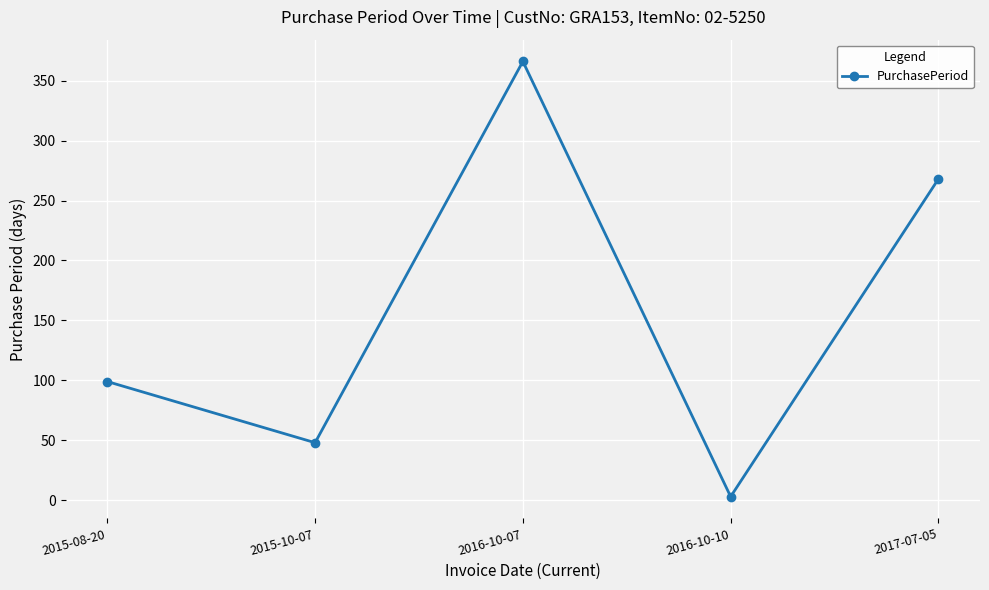

List the labels in order of value, smallest first.

2016-10-10, 2015-10-07, 2015-08-20, 2017-07-05, 2016-10-07